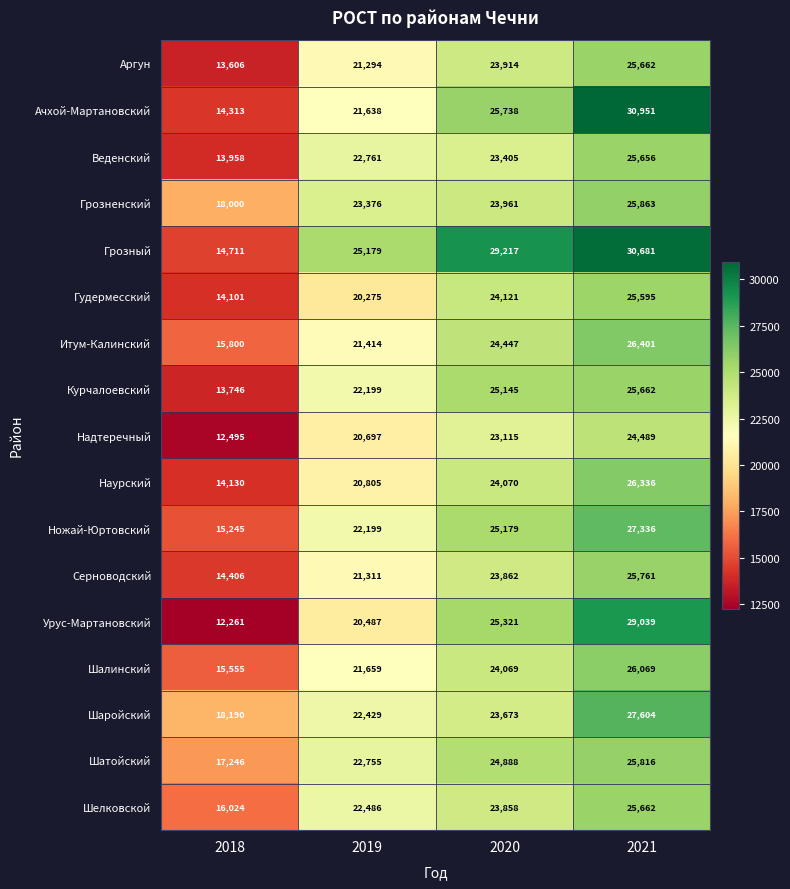

List the labels in order of Надтеречный value, smallest first.

2018, 2019, 2020, 2021